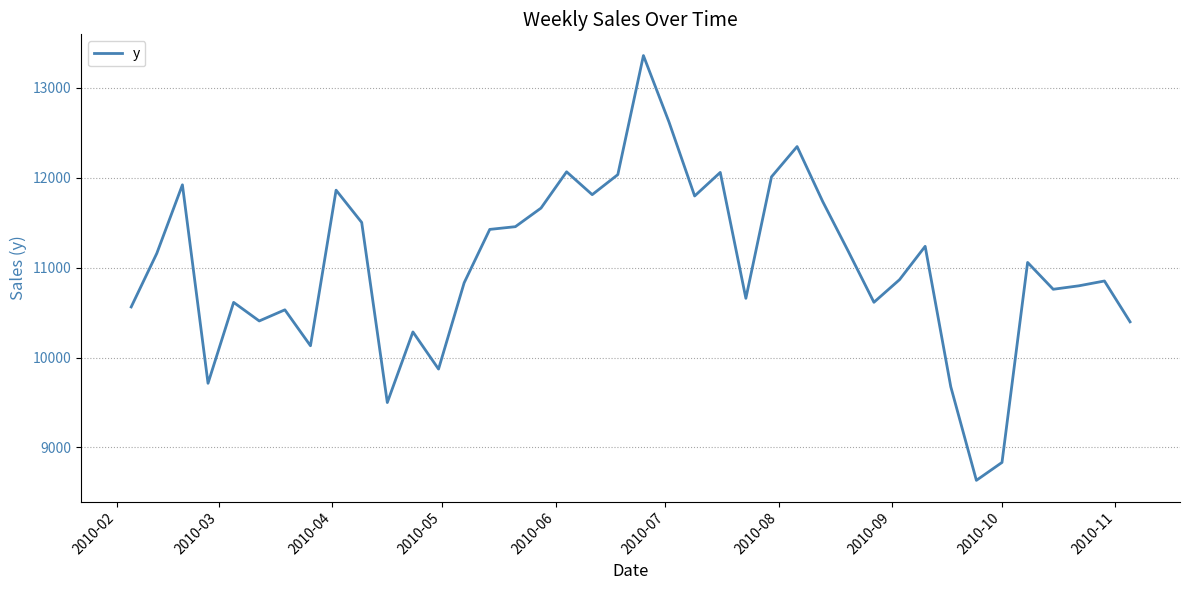

What is the smallest value displayed?

8634.7